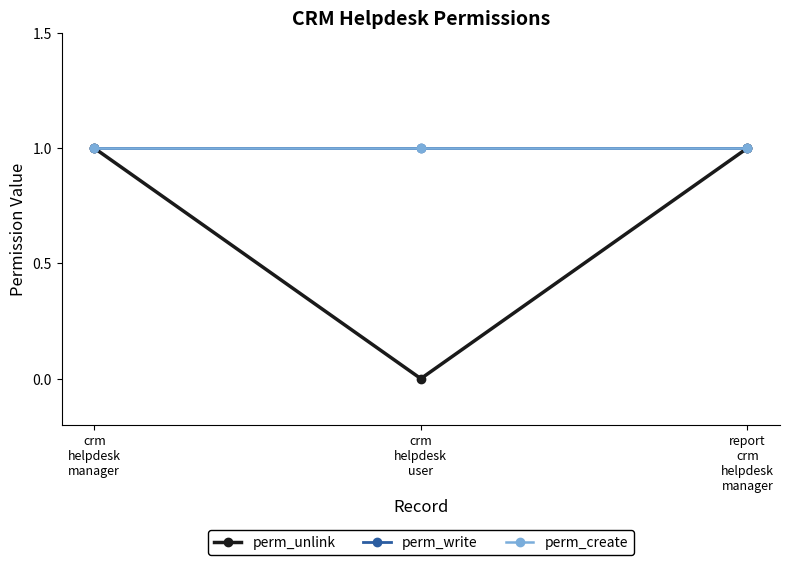

Does the chart have visible grid lines?

No